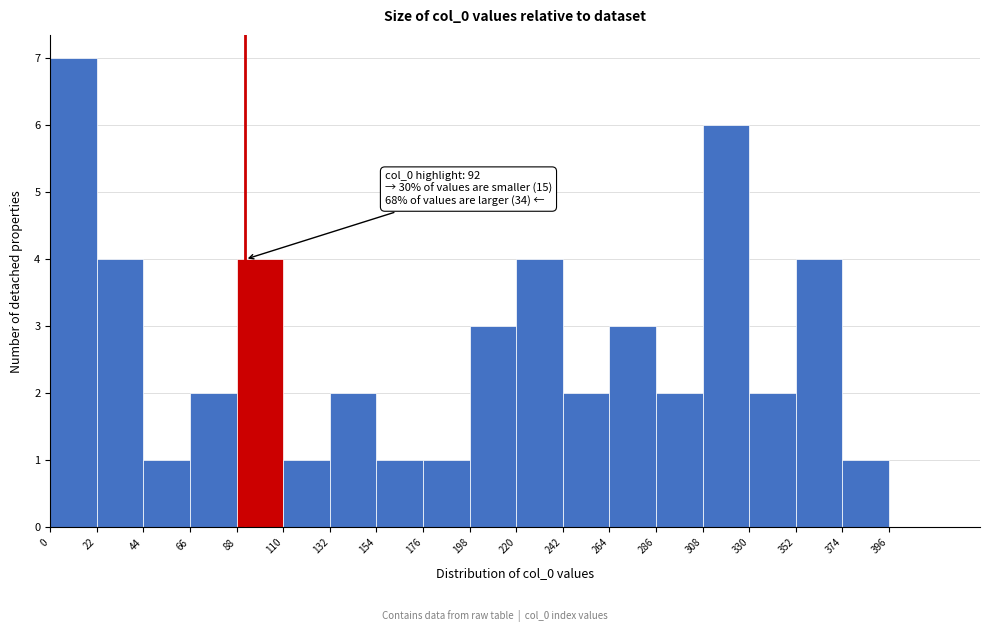

Which range on the x-axis has the tallest bar?

0 to 22